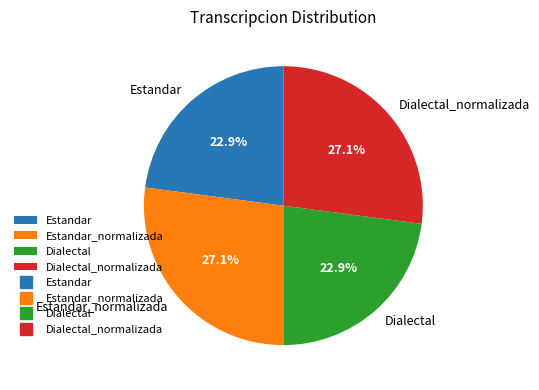

True or false: Estandar_normalizada accounts for 35% of the total.

False